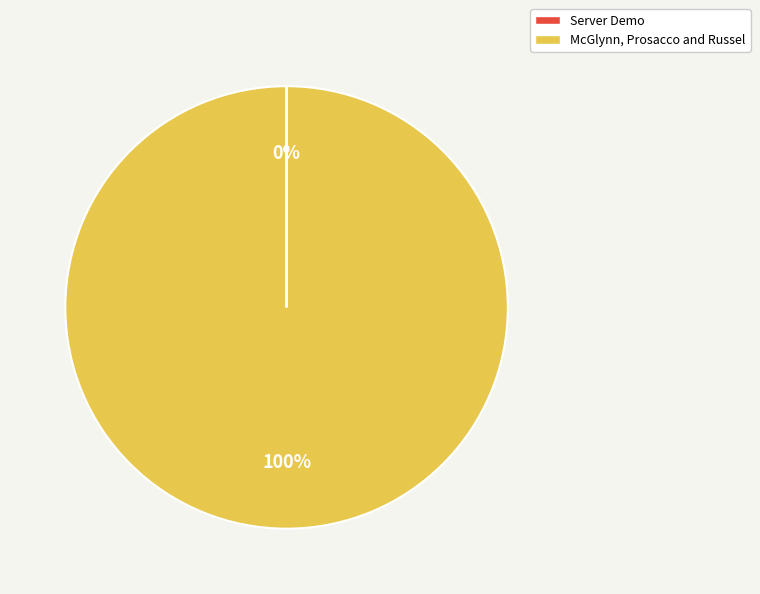

What is the largest slice in the pie chart?

McGlynn, Prosacco and Russel